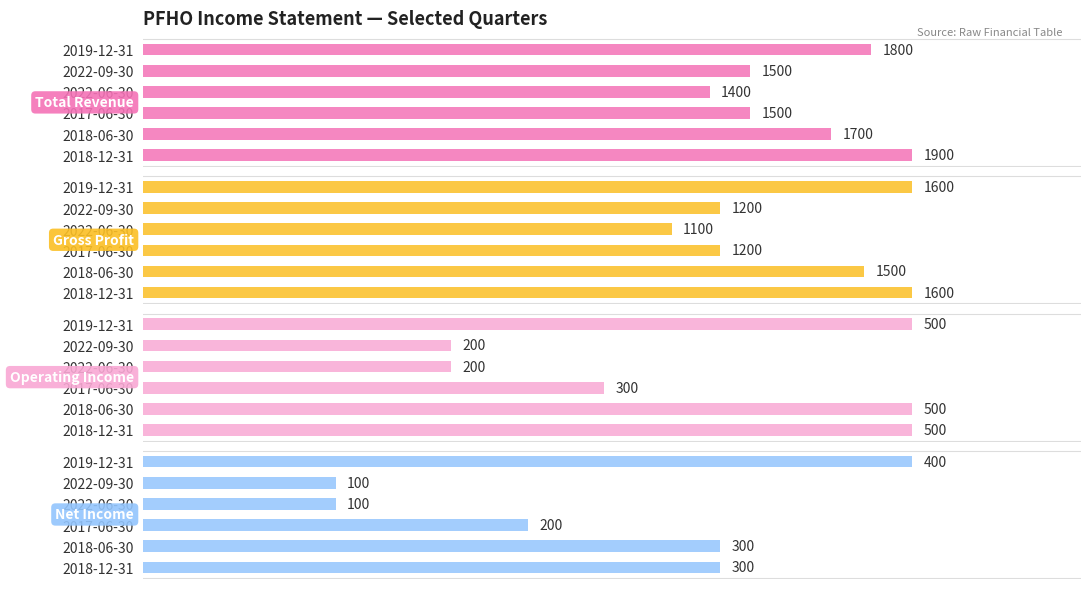

What are all the series names shown in the legend?

Total Revenue, Gross Profit, Operating Income, Net Income